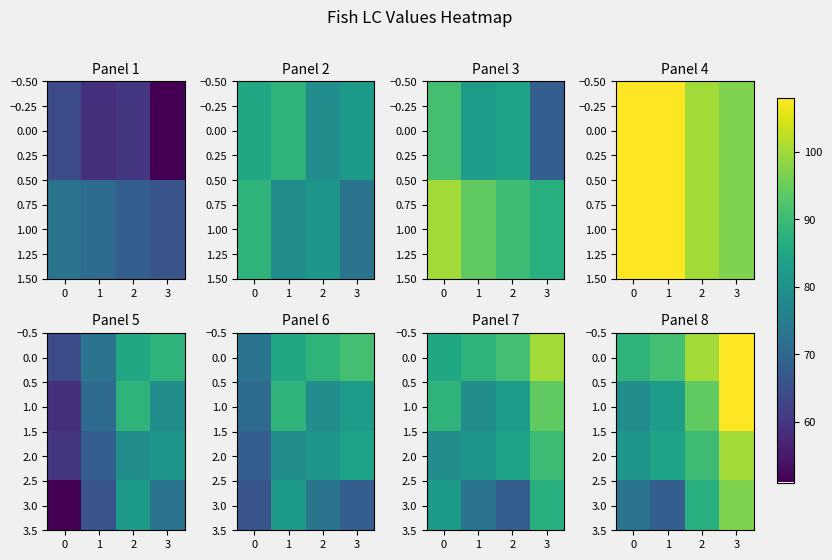

At 2, list the series in order from largest to smallest.

0.0, 1.0, 2.0, 3.0